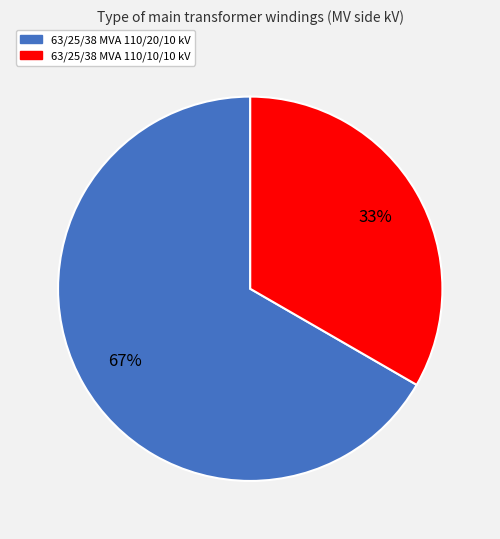

True or false: 63/25/38 MVA 110/20/10 kV accounts for 55% of the total.

False